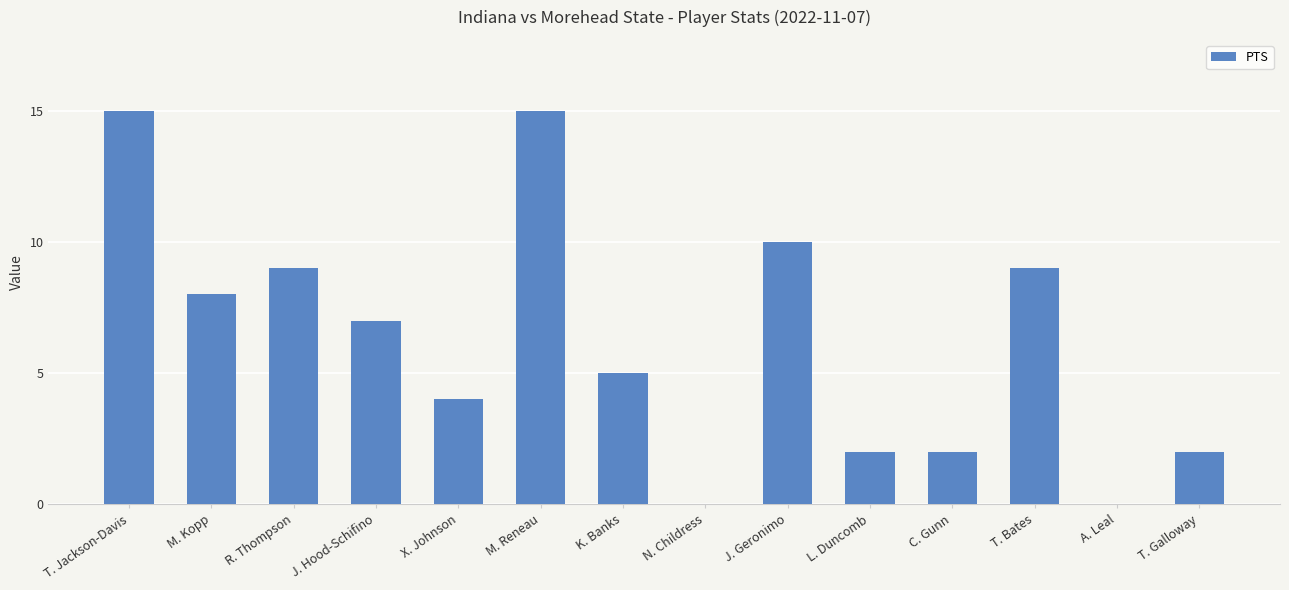

Is it true that the value at J. Geronimo is 10?

True